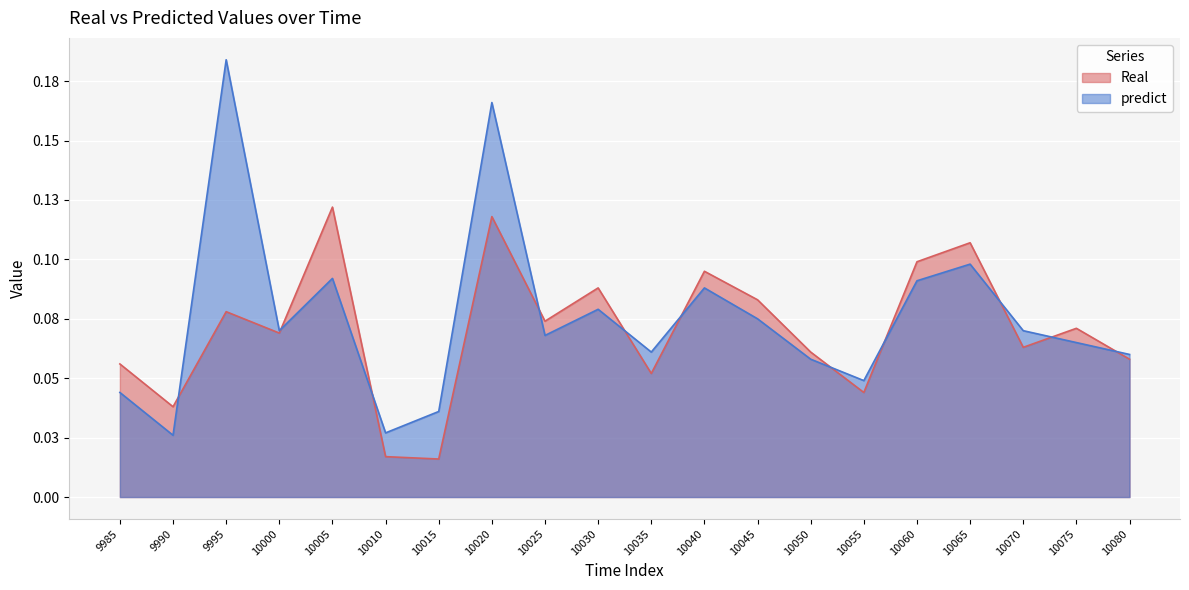

Does the chart display data point markers on the line(s)?

No